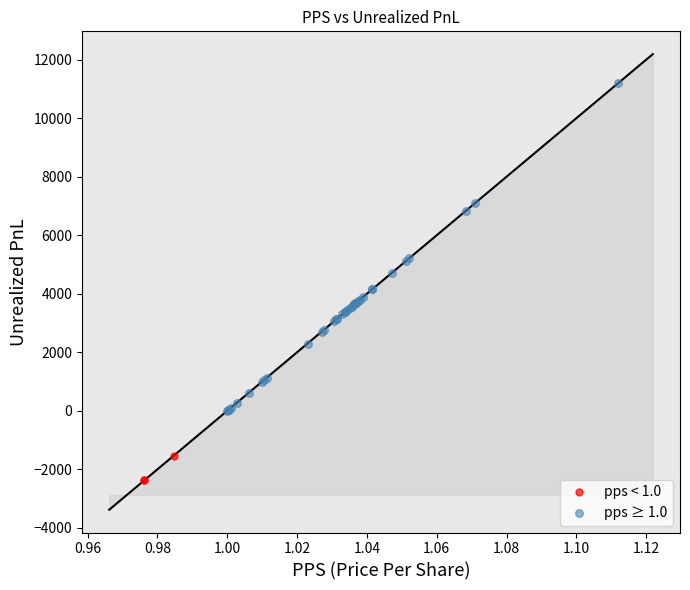

Which series reaches the maximum Y coordinate?

pps ≥ 1.0